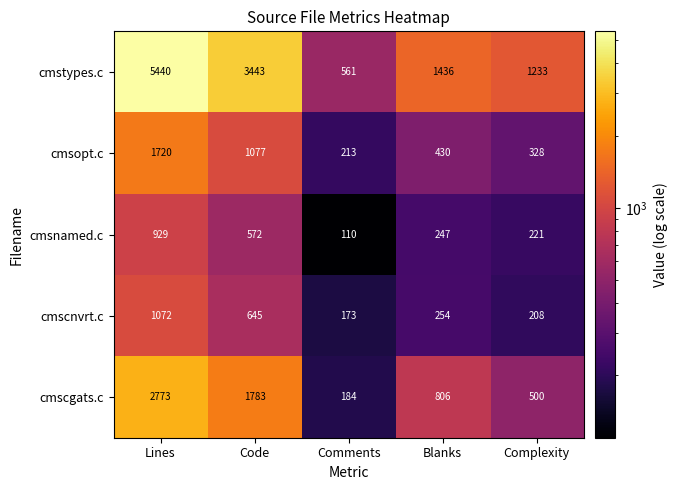

Between Lines and Code, which series saw the biggest shift?

cmstypes.c